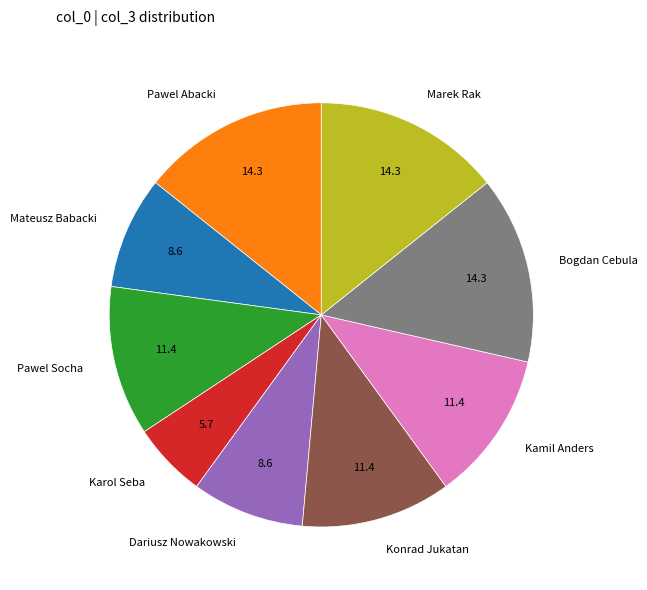

How many slices are in this pie chart?

9